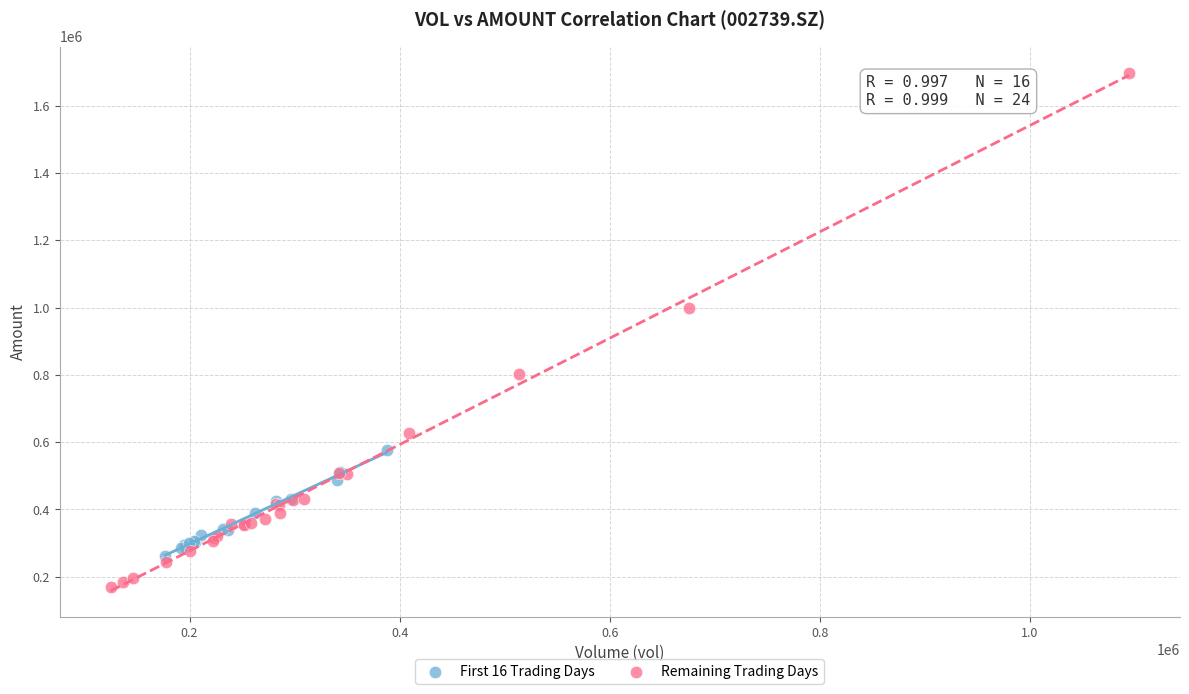

Which series reaches the maximum Y coordinate?

Remaining Trading Days